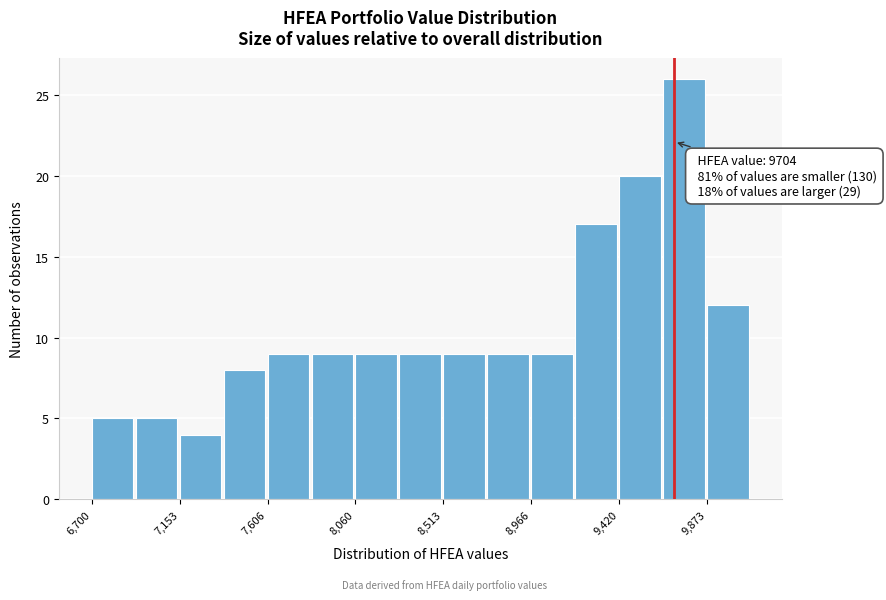

Which range on the x-axis has the tallest bar?

9650 to 9850